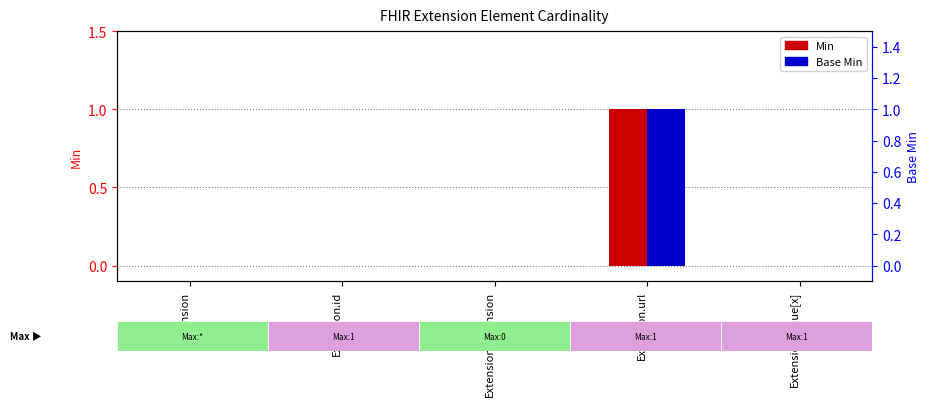

Is the value of Base Min at Extension.value[x] greater than the value of Min at Extension.value[x]?

No